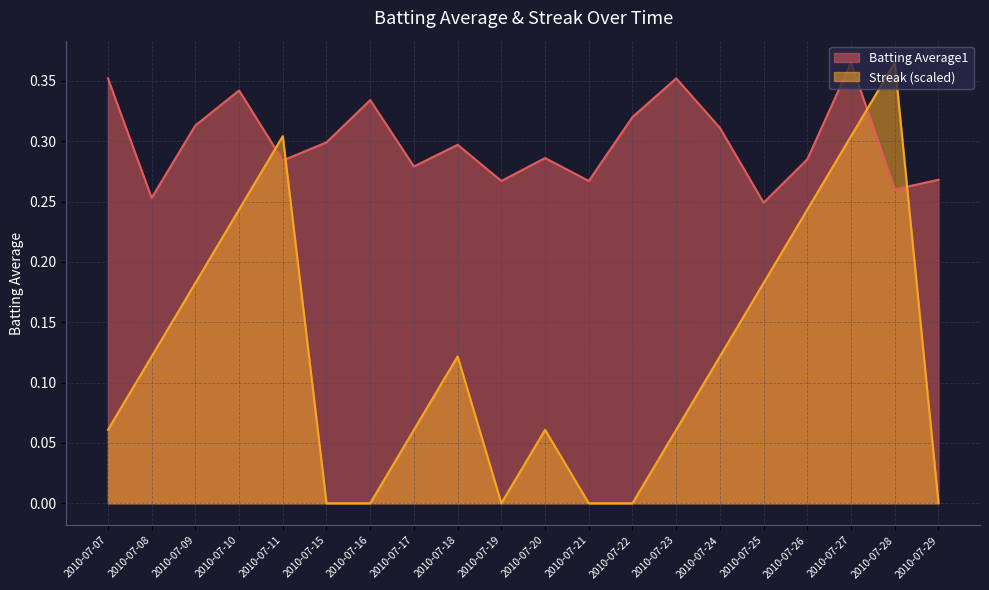

Does the chart have visible grid lines?

Yes